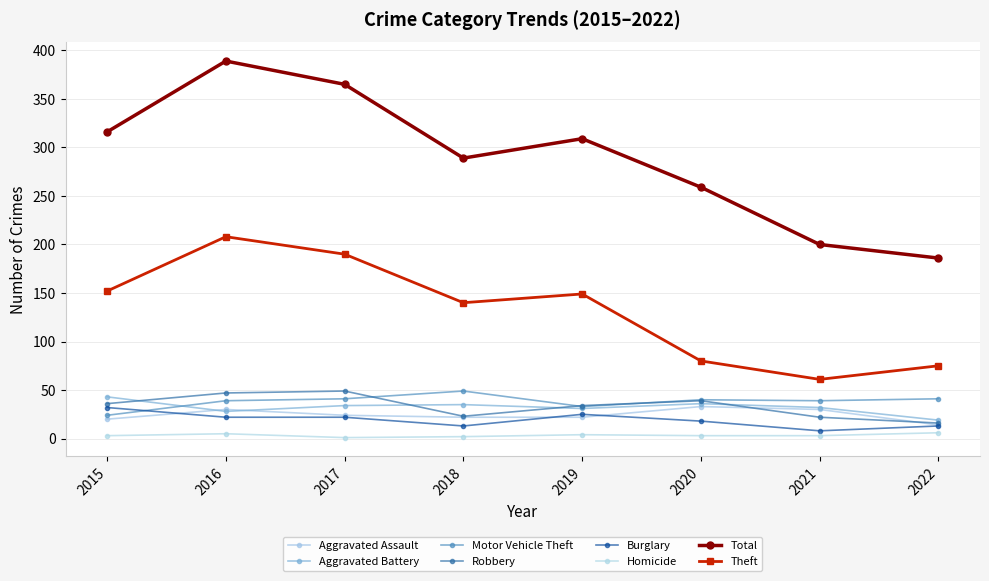

Does the chart have visible grid lines?

Yes